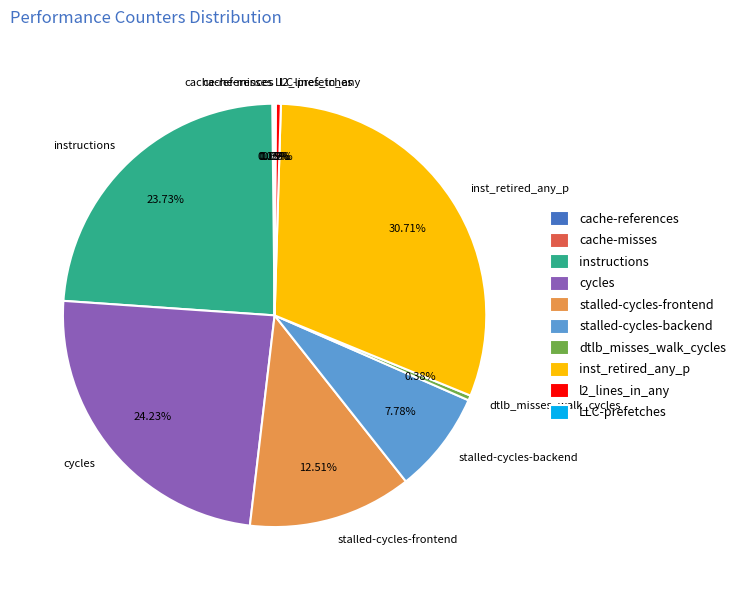

Do l2_lines_in_any and inst_retired_any_p together represent more than half of the pie?

No